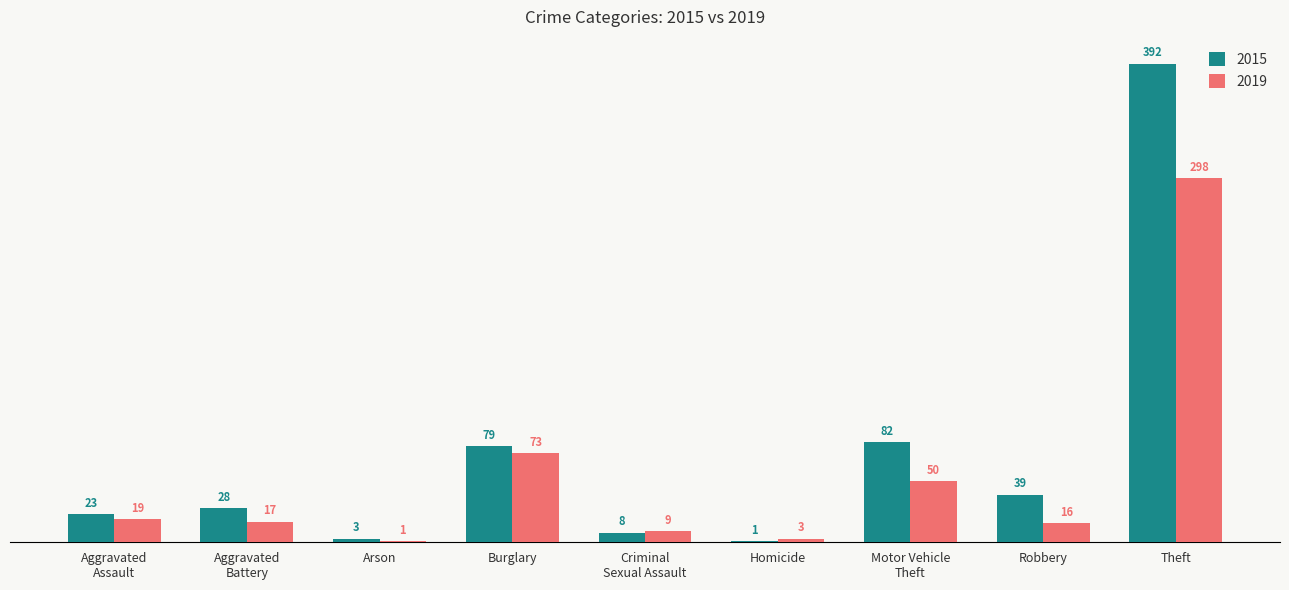

What are all the series names shown in the legend?

2015, 2019